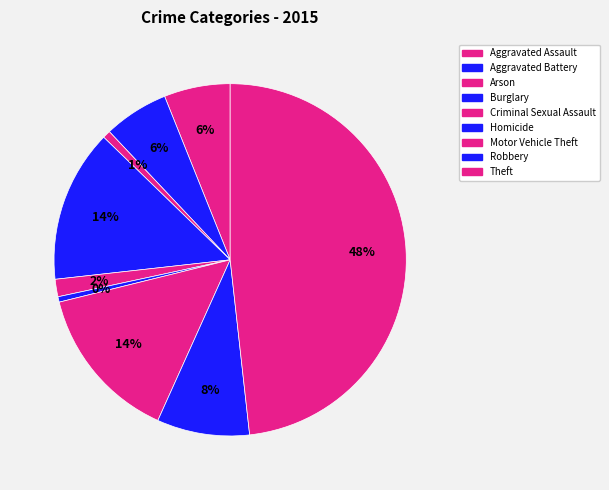

To the nearest percent, what is the combined percentage of Criminal Sexual Assault and Homicide?

2%